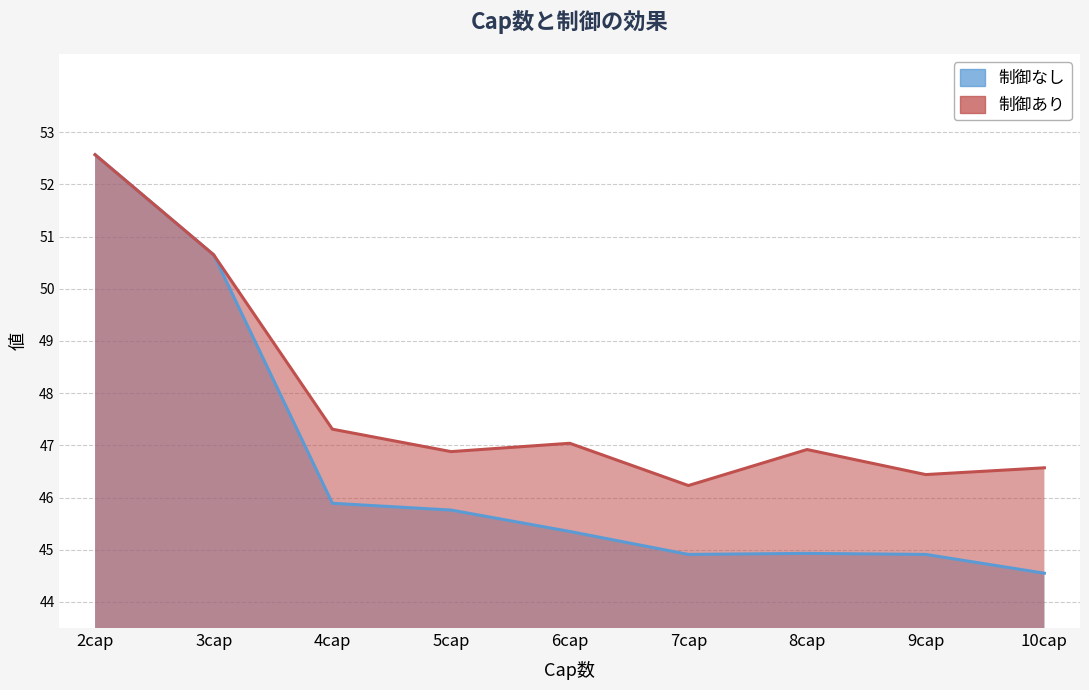

What is the label of the 8th point from the right?

3cap